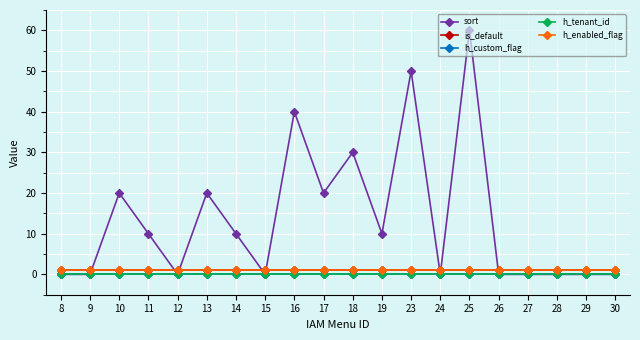

At 12, list the series in order from smallest to largest.

sort, h_custom_flag, h_tenant_id, is_default, h_enabled_flag